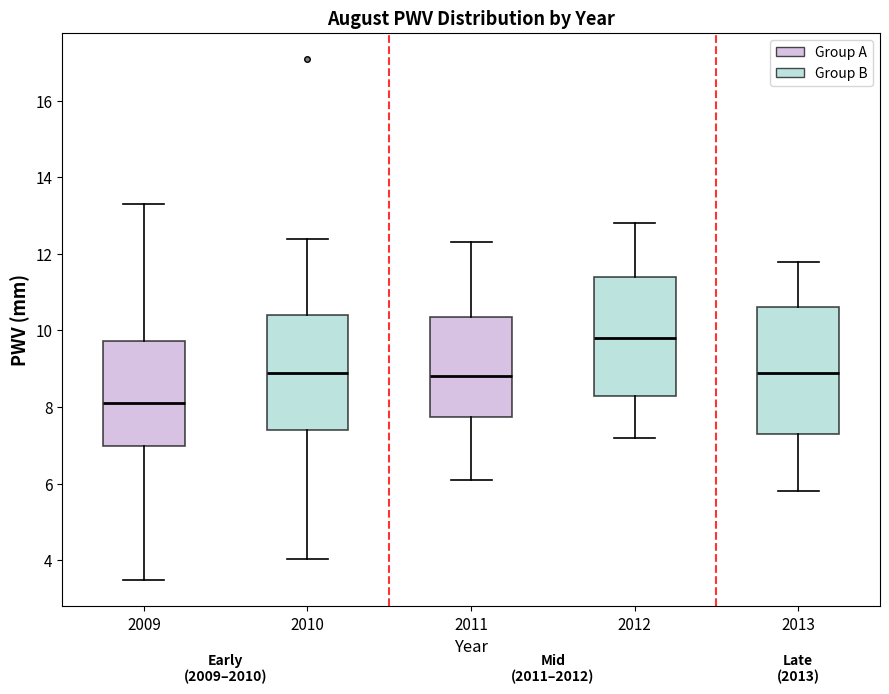

Reading left to right, read every box against the y-axis: the position of its median line, the range the box covers, and the ends of its whiskers. The values are not printed on the chart, so give them approximately, as read against the axis.

2009: median 8.2, box 7.0 to 9.8, whiskers 3.4 to 13.2
2010: median 9.0, box 7.4 to 10.4, whiskers 4.0 to 12.4
2011: median 8.8, box 7.8 to 10.4, whiskers 6.2 to 12.4
2012: median 9.8, box 8.4 to 11.4, whiskers 7.2 to 12.8
2013: median 9.0, box 7.4 to 10.6, whiskers 5.8 to 11.8